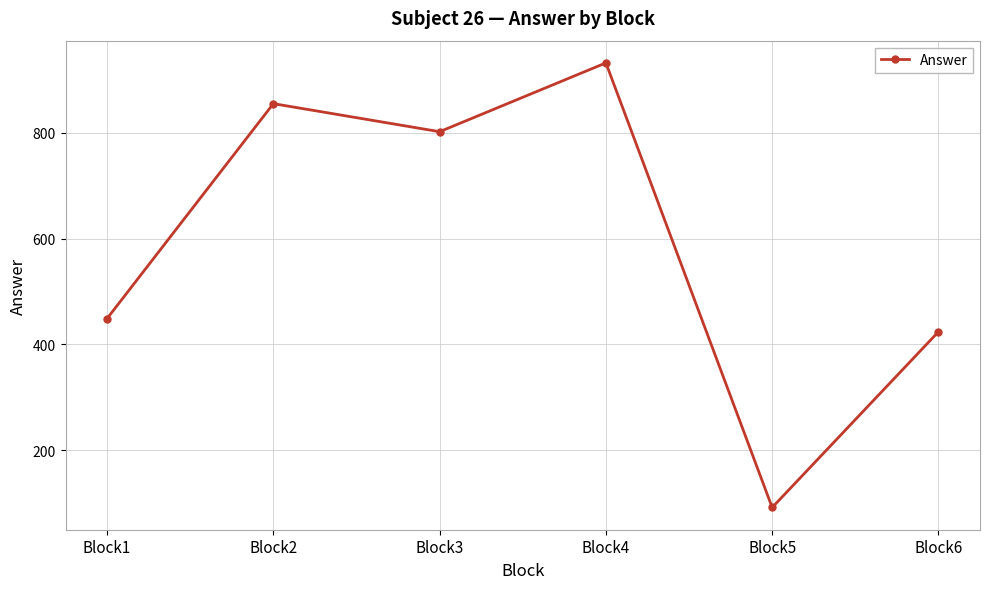

Where is the data nearest to the value 512?

Block1